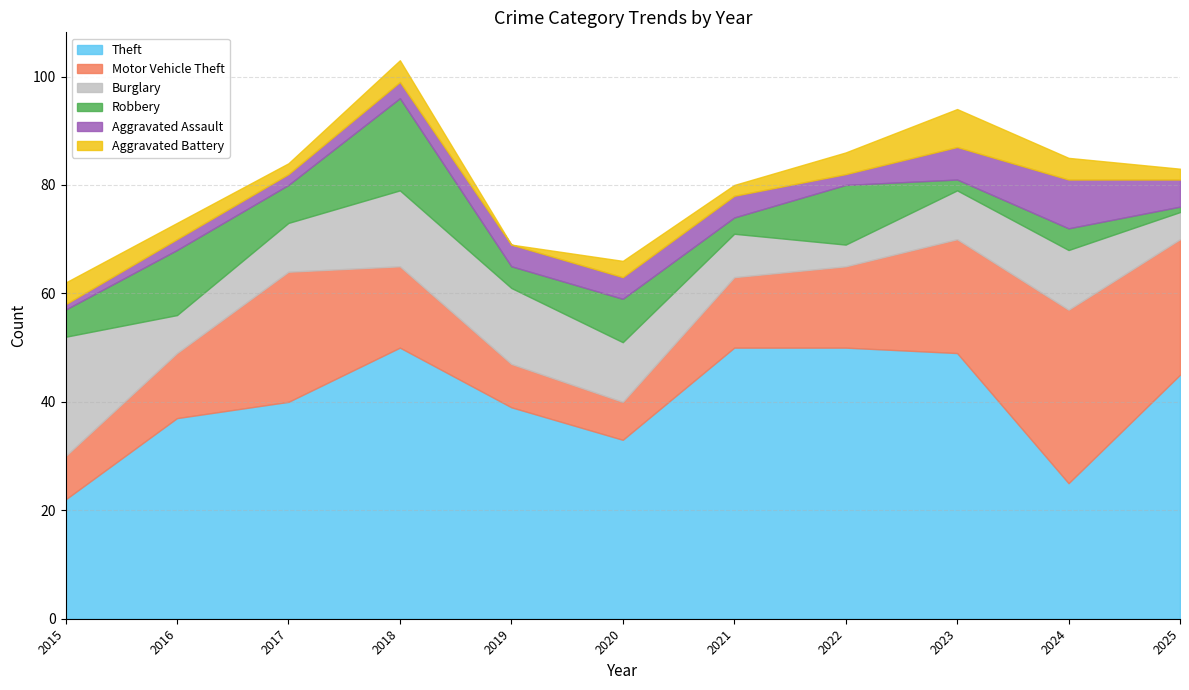

At which category does Aggravated Battery reach its first local valley?

2017